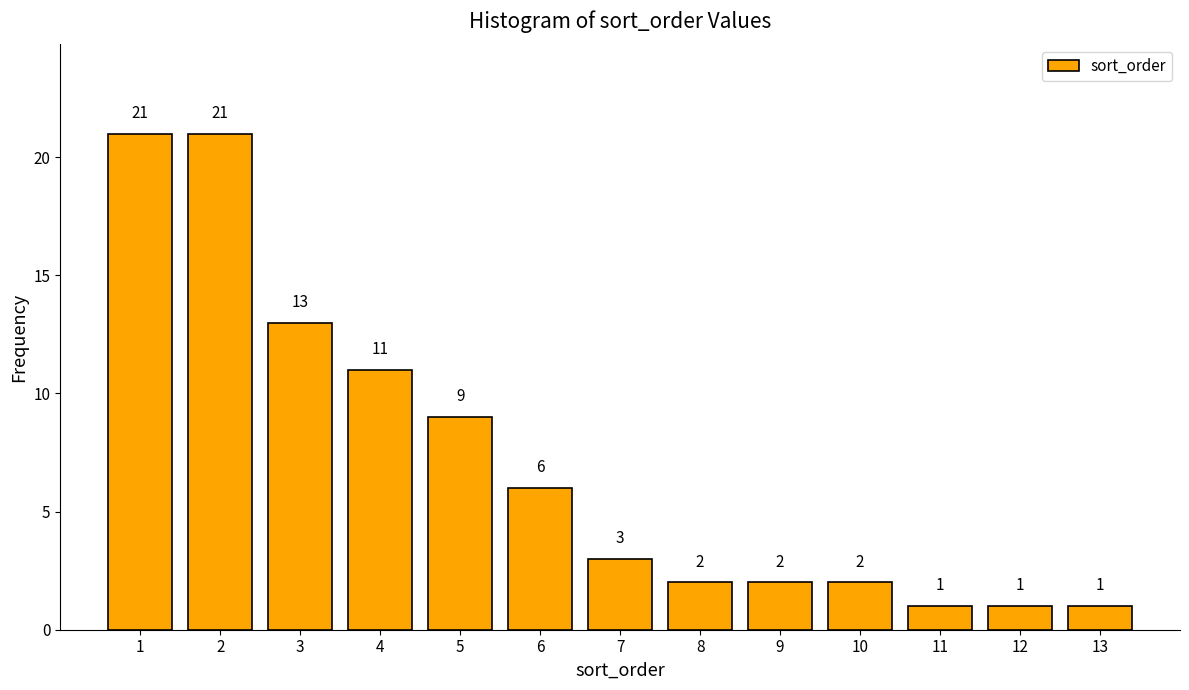

Reading left to right, list every bar in this chart as the range it spans on the x-axis followed by its height.

0.5 to 1.5: 21
1.5 to 2.5: 21
2.5 to 3.5: 13
3.5 to 4.5: 11
4.5 to 5.5: 9
5.5 to 6.5: 6
6.5 to 7.5: 3
7.5 to 8.5: 2
8.5 to 9.5: 2
9.5 to 10.5: 2
10.5 to 11.5: 1
11.5 to 12.5: 1
12.5 to 13.5: 1